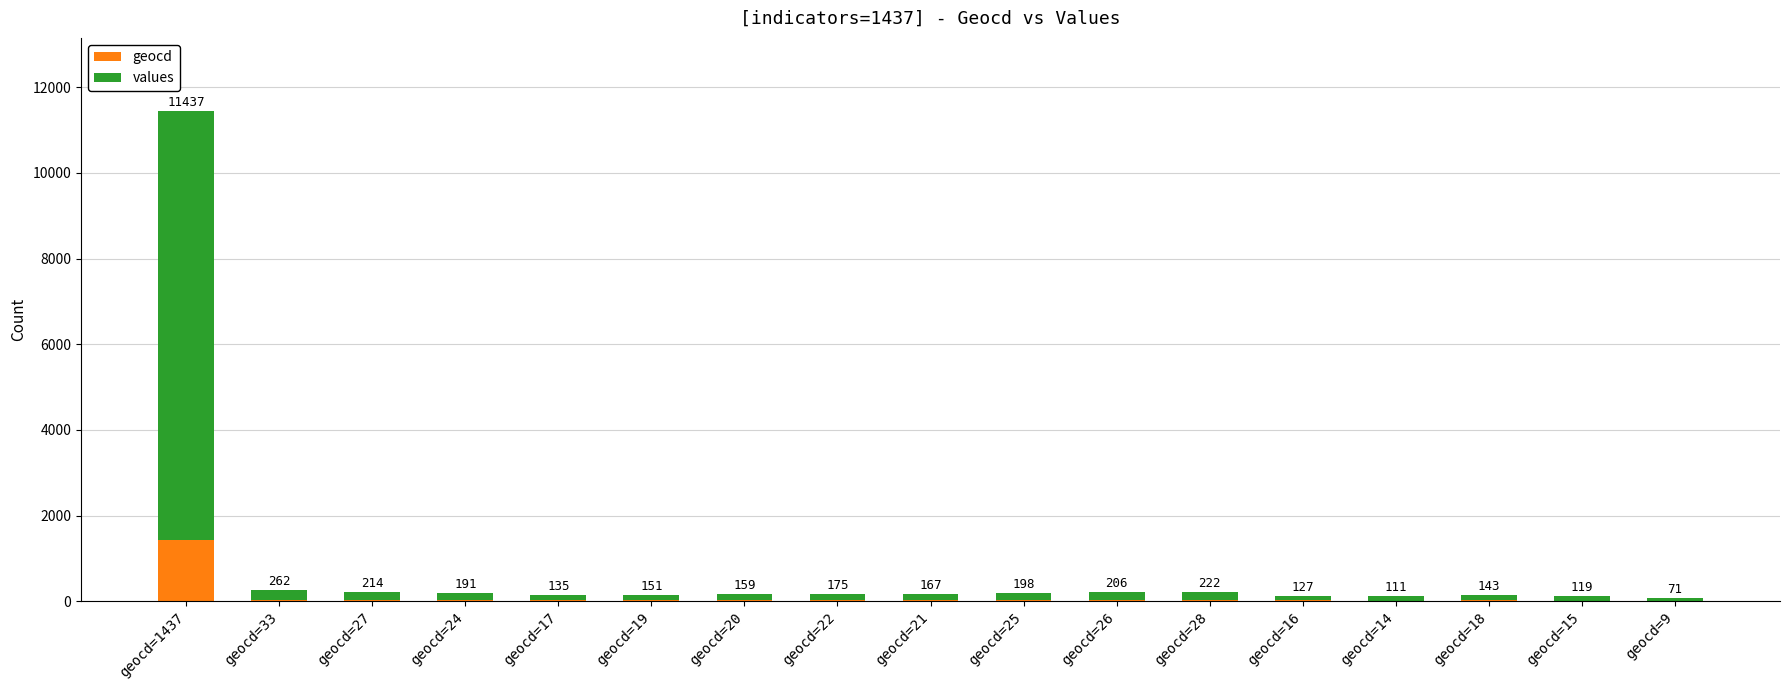

At geocd=17, list the series in order from smallest to largest.

geocd, values